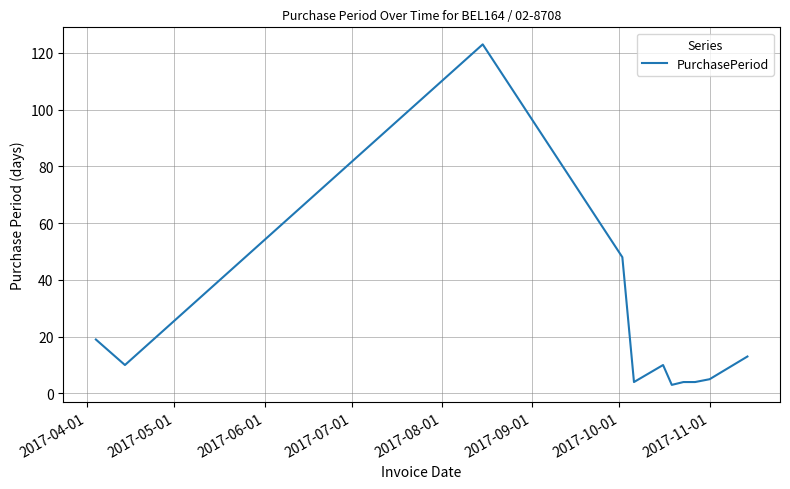

What is the greatest value displayed?

123